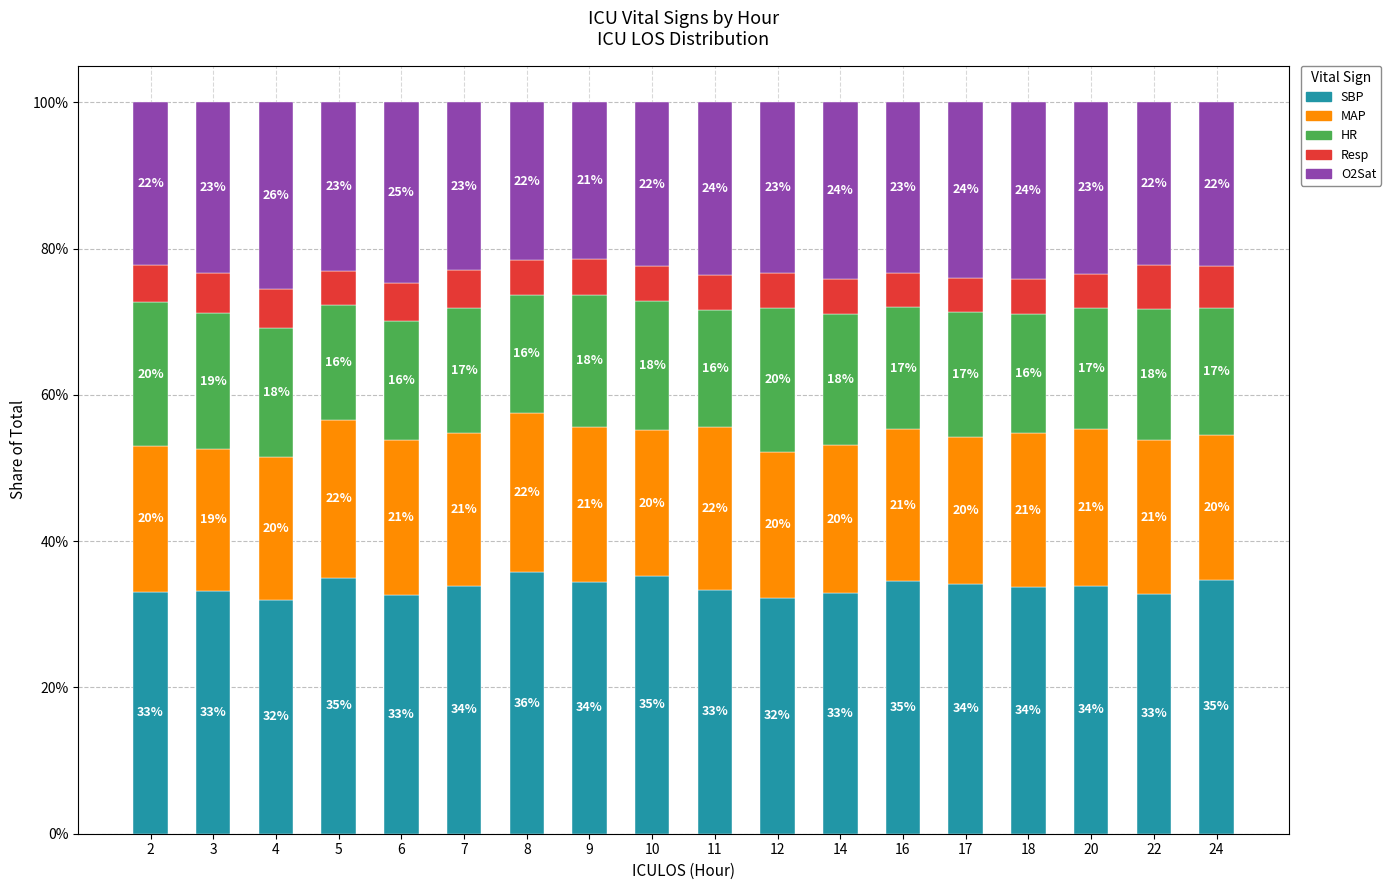

Read the SBP value at 7.

33.9